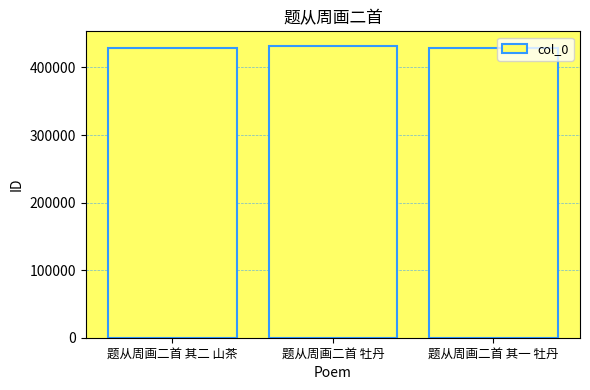

Is it true that the value at 题从周画二首 牡丹 is 171044?

False